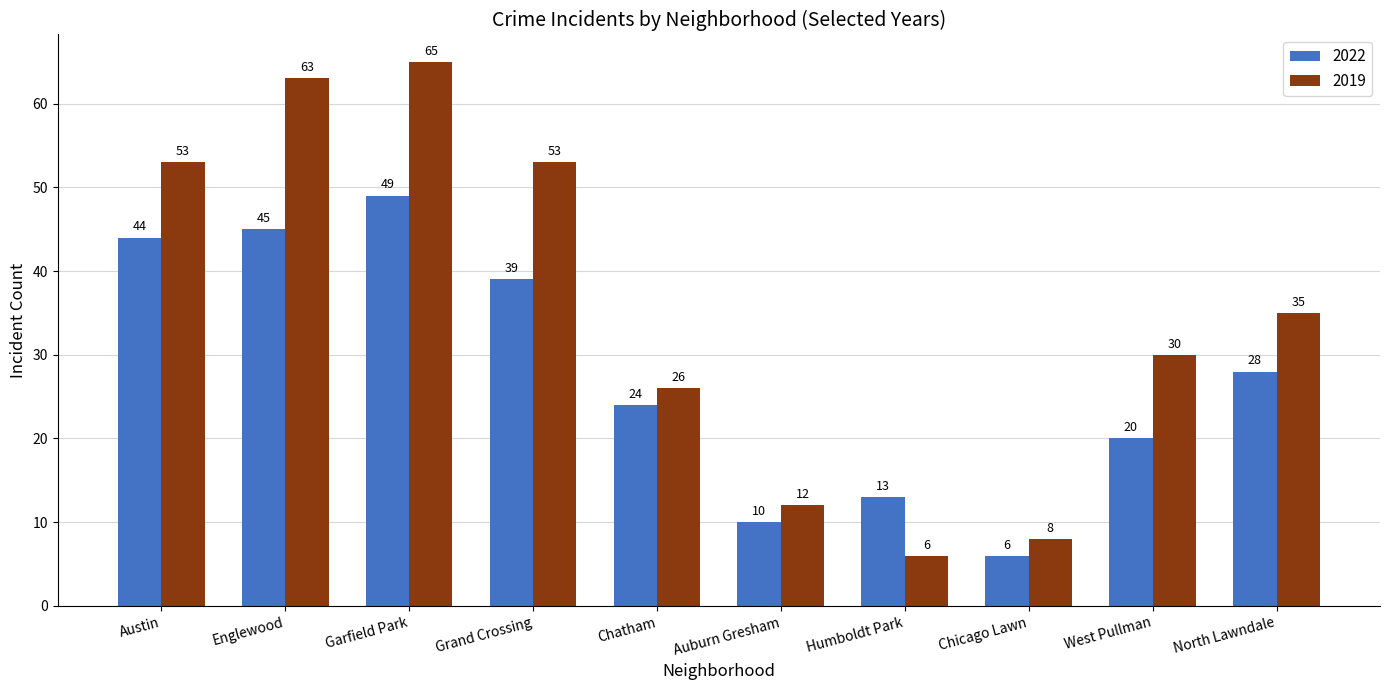

What is the total value across all series at Austin?

97